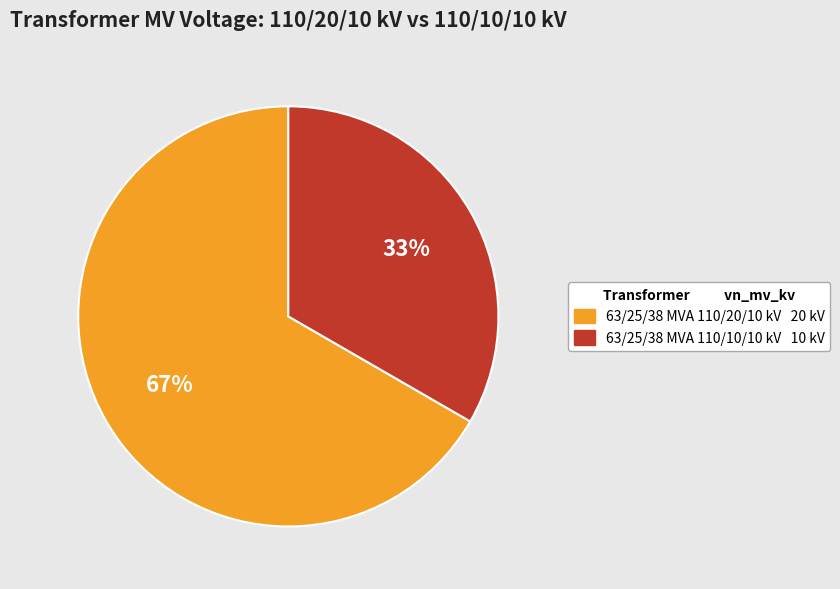

Which has a higher value, 63/25/38 MVA 110/10/10 kV or 63/25/38 MVA 110/20/10 kV?

63/25/38 MVA 110/20/10 kV